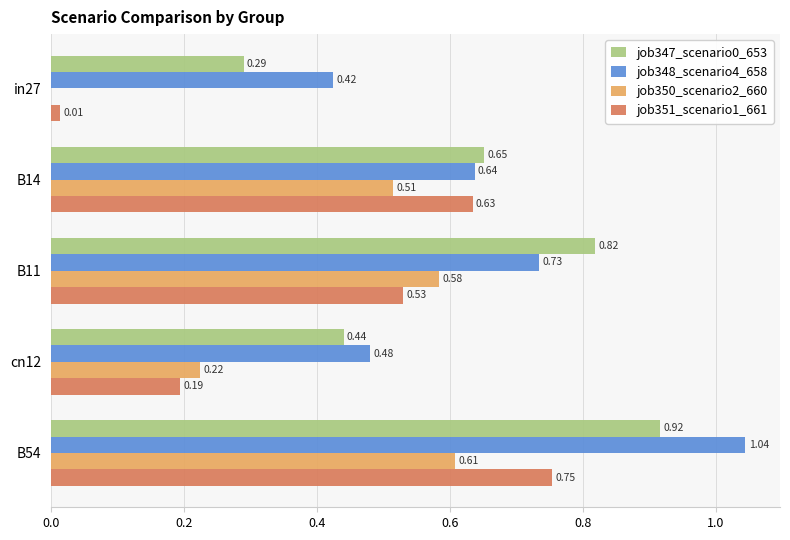

Which series has the largest total across all categories?

job348_scenario4_658